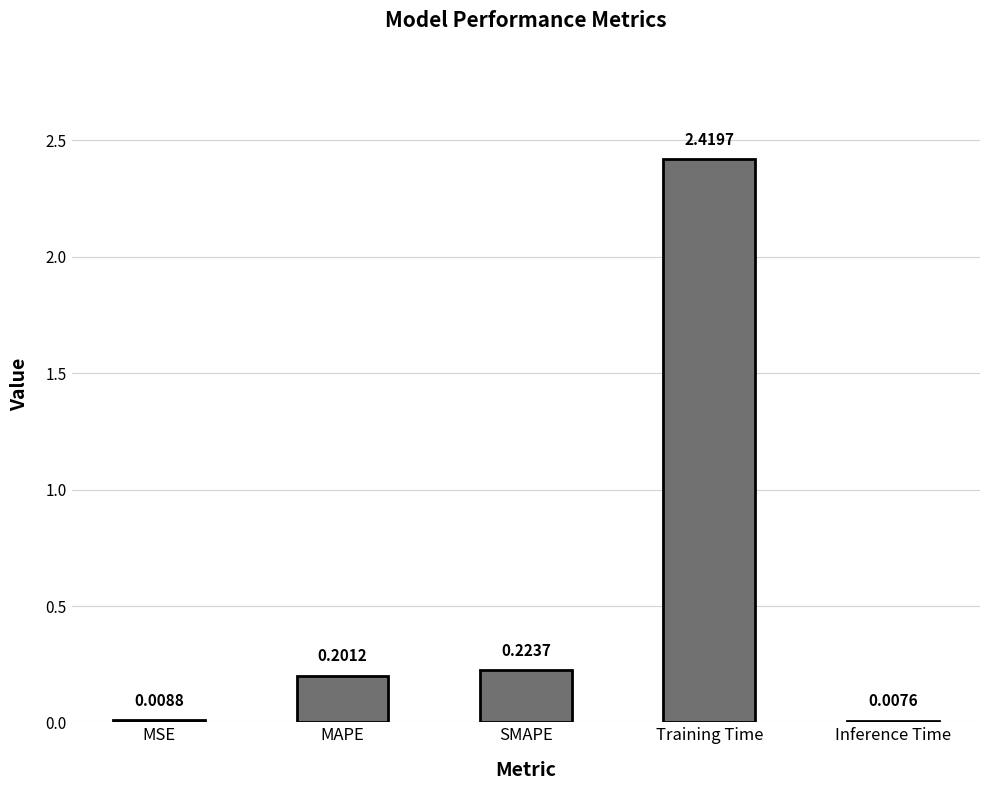

Between Training Time and SMAPE, which is larger?

Training Time